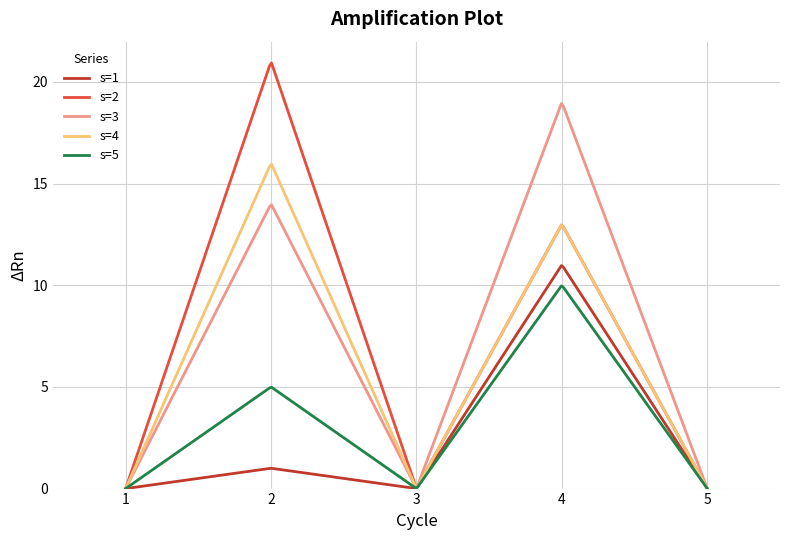

Which series has the widest spread of values?

s=2